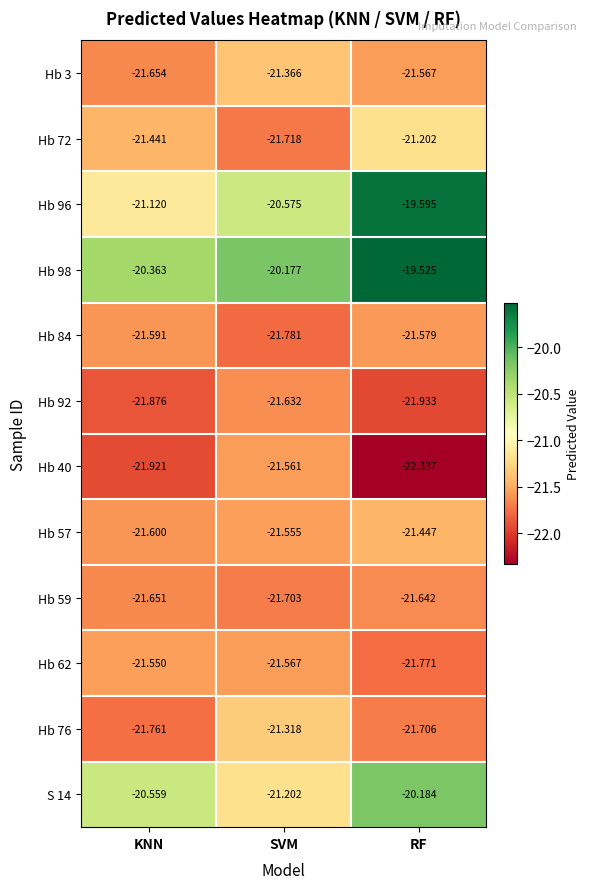

At which label is Hb 40 closest to -21?

SVM